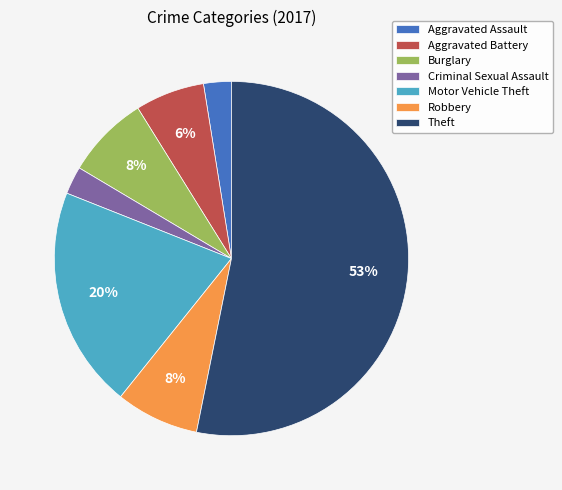

Is it true that Aggravated Battery is 1% of the pie?

False